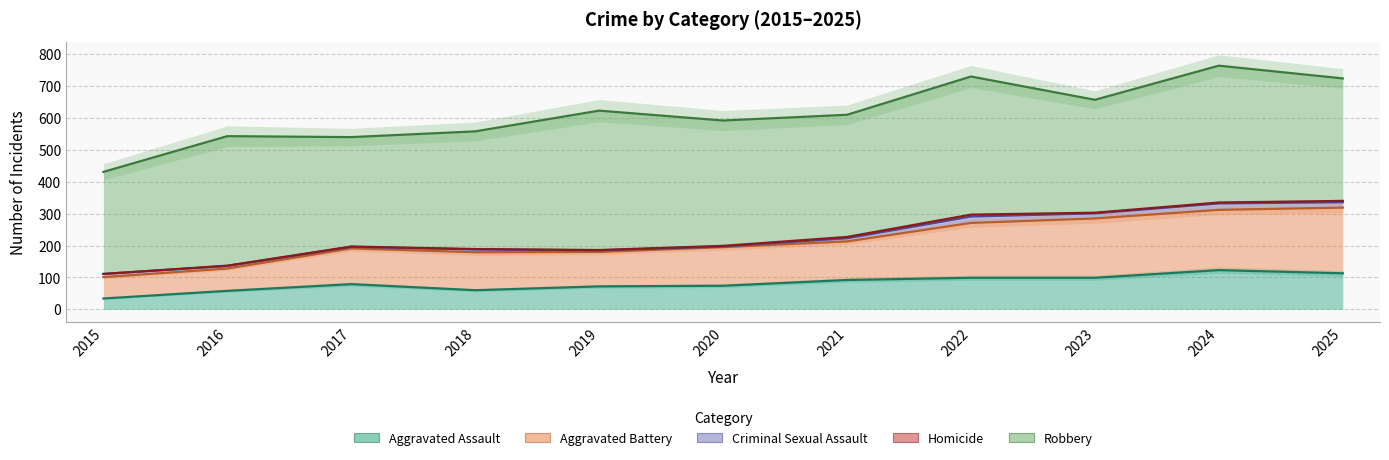

Which category has the highest value in the Aggravated Battery series?

2025